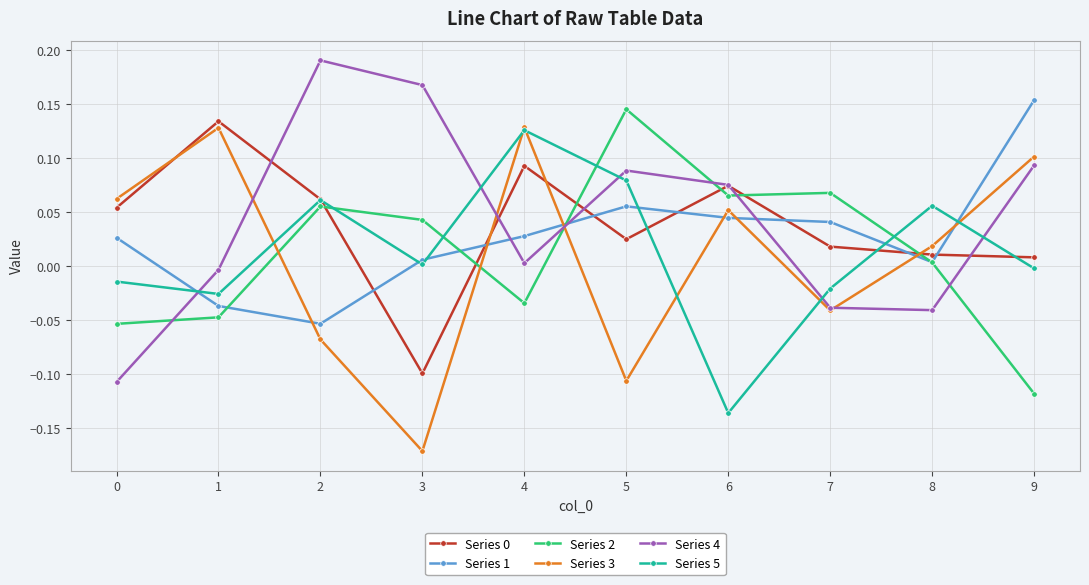

The Series 5 series shows -0.0 at 0. True or false?

True